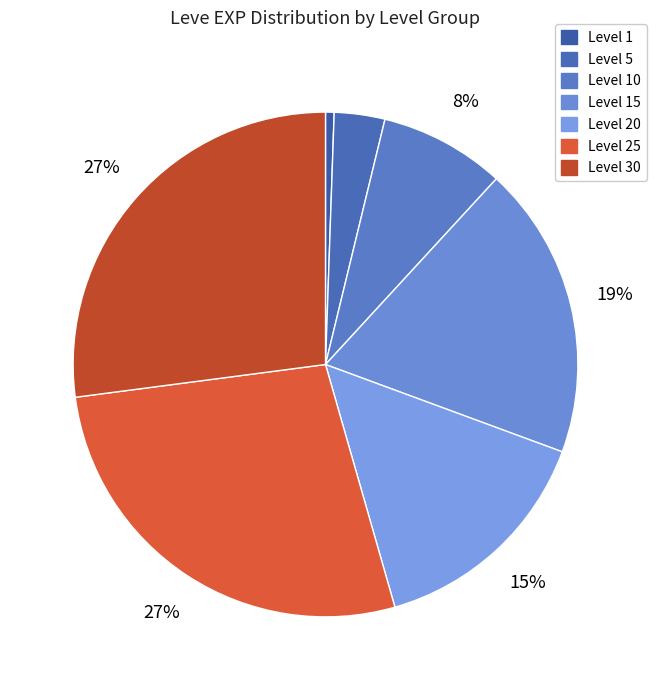

How many segments does this pie chart have?

7